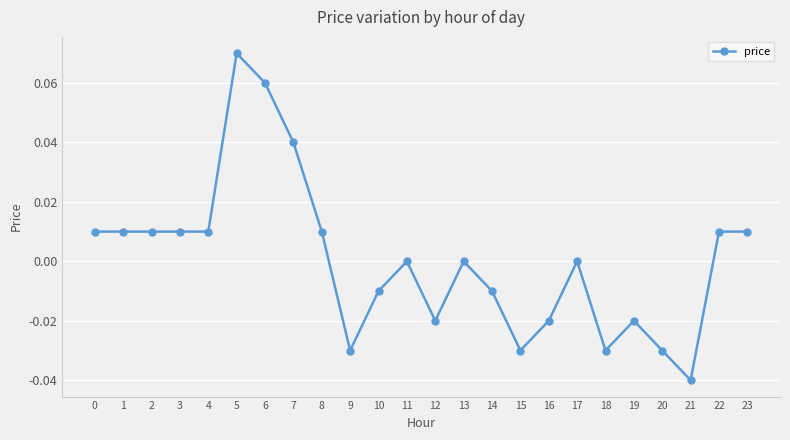

At which category does the chart reach its minimum across all series?

21